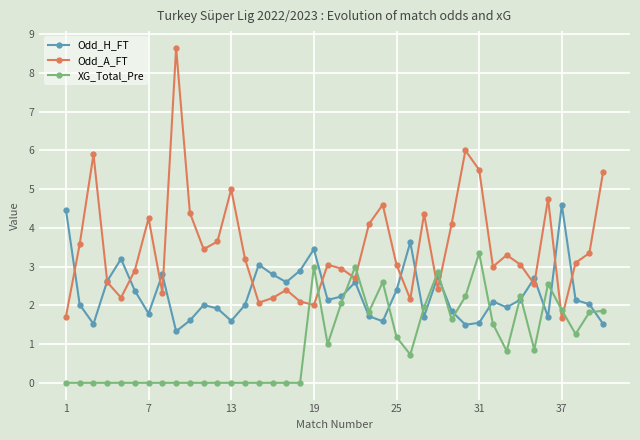

Count the number of categories in the chart.

40